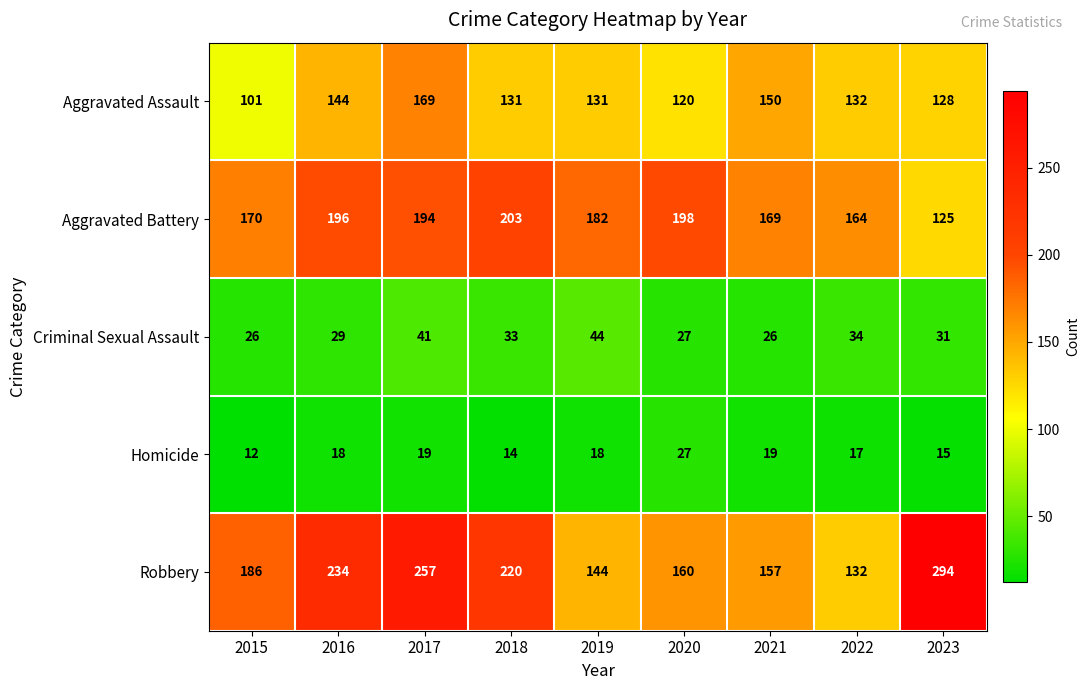

What is the difference between the Aggravated Battery values at 2019 and 2022?

18